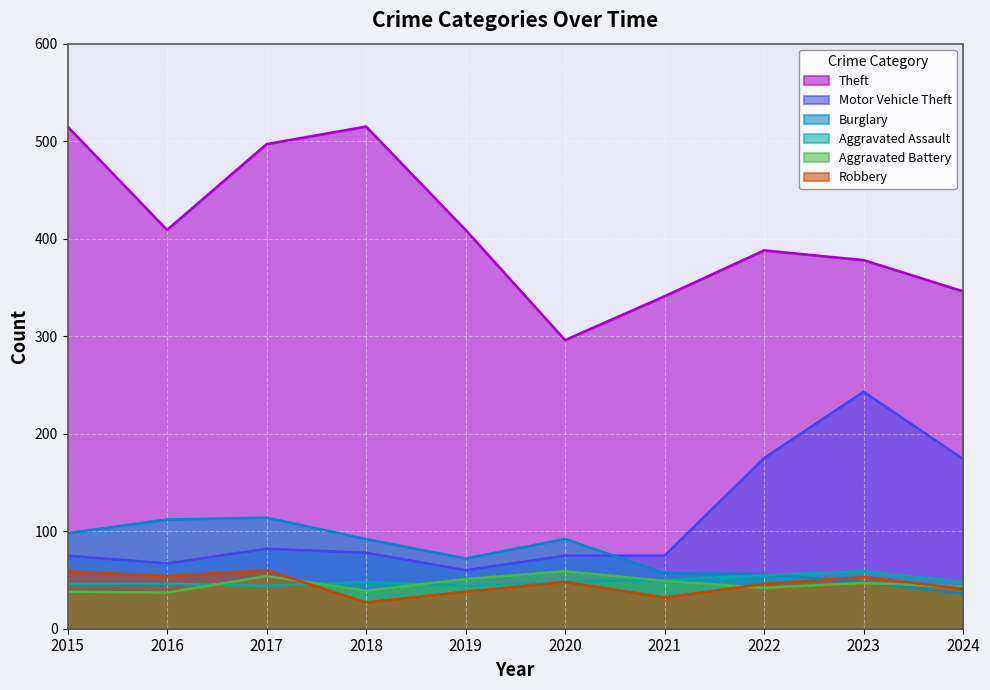

The value of Aggravated Assault at 2017 is 14. True or false?

False